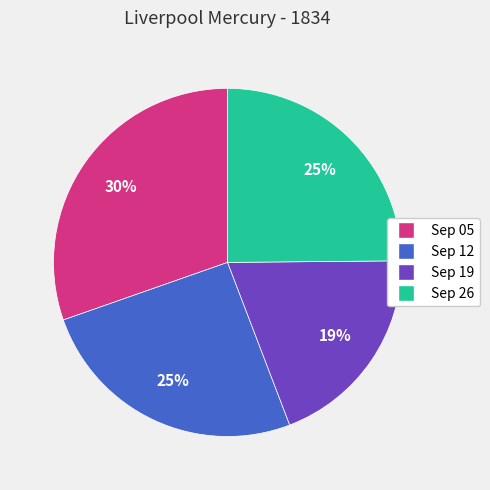

To the nearest percent, what is the difference between the largest and smallest slice percentages?

11%